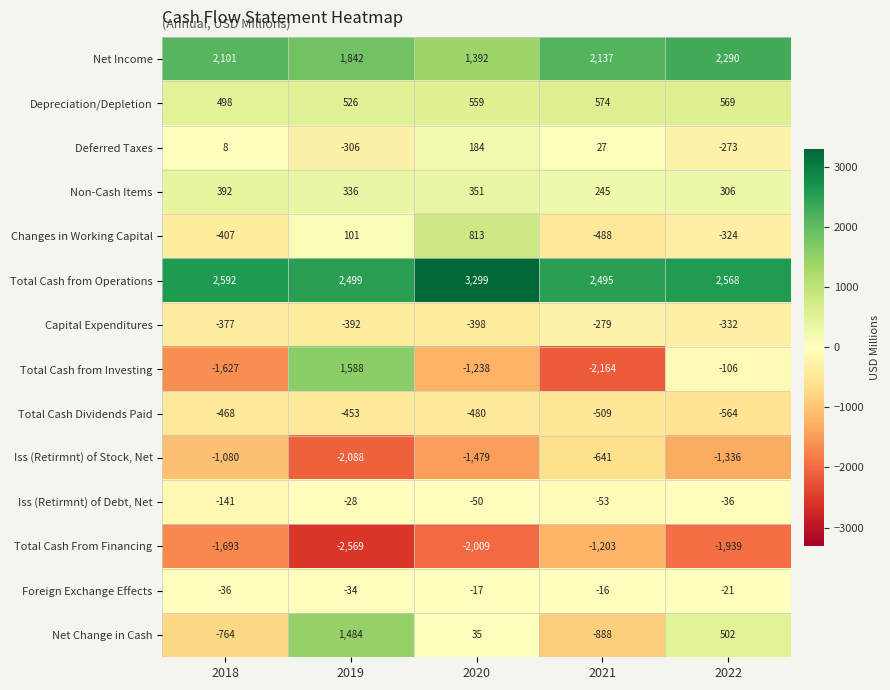

What is the average value of the Foreign Exchange Effects series?

-25